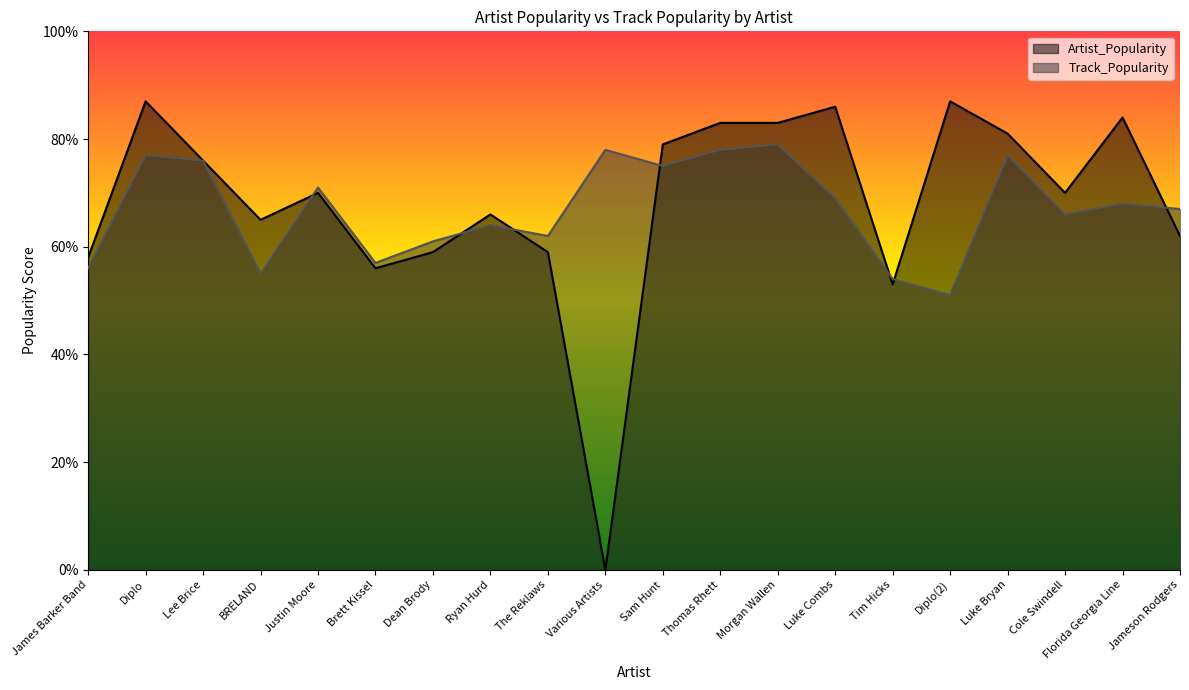

How many values in Artist_Popularity are above zero?

19